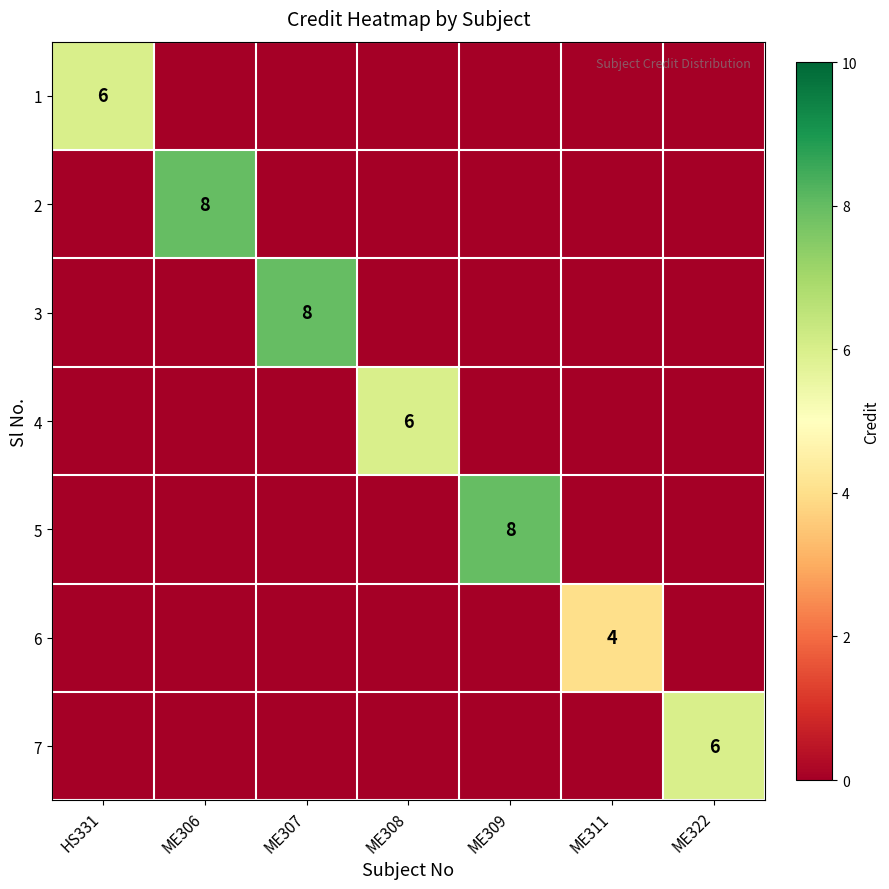

The value of 5 at ME309 is 8. True or false?

True